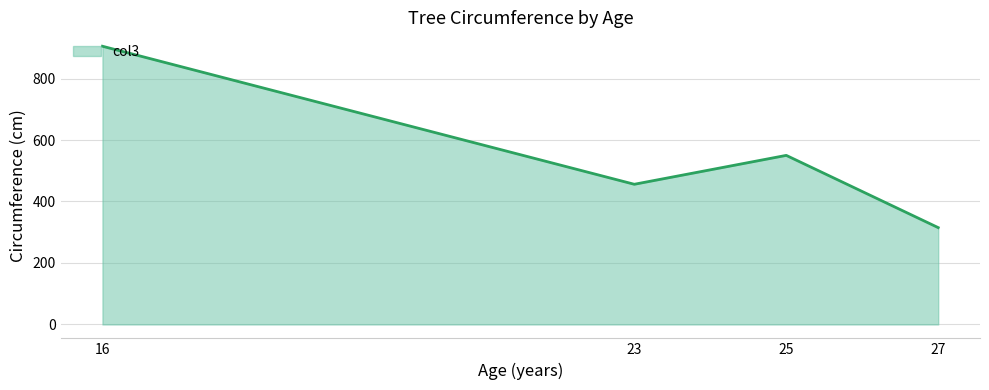

What is the sum of all values?

2226